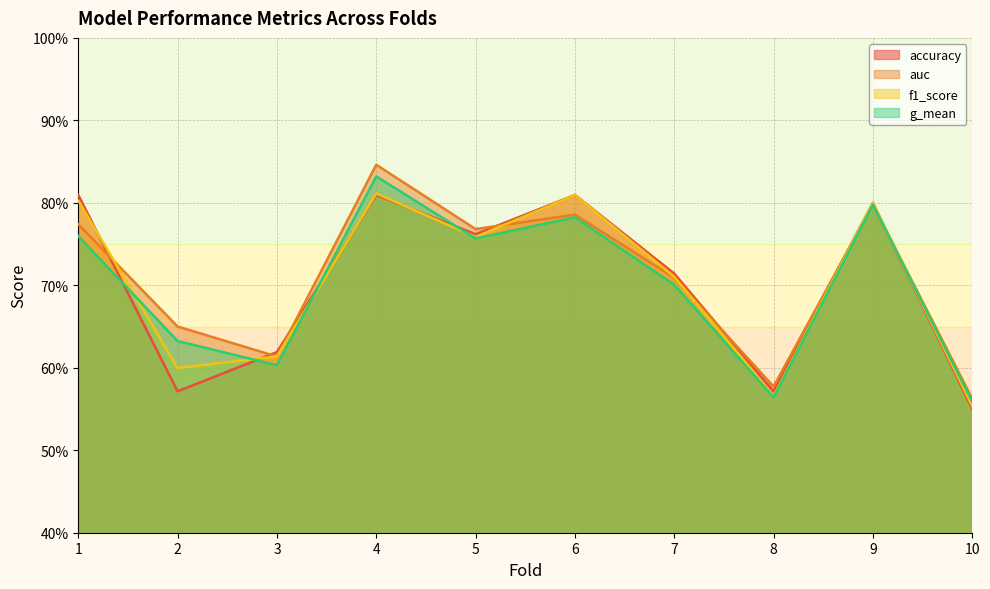

Read the accuracy value at 1.

0.8